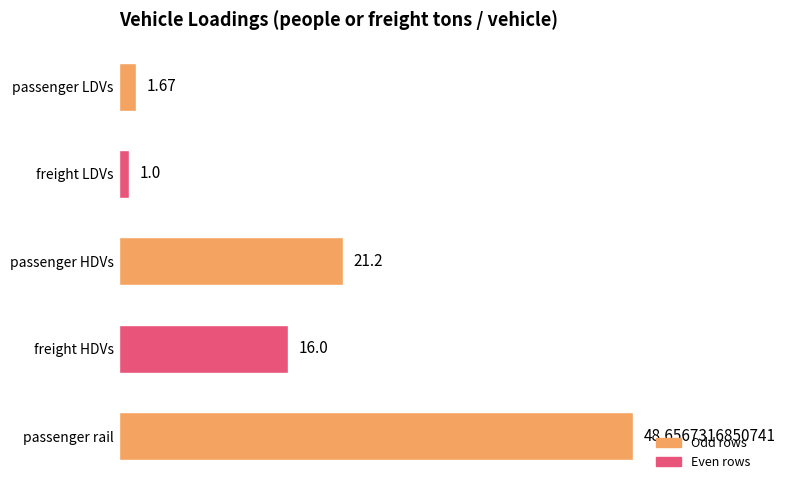

Does the chart contain stacked bars?

No